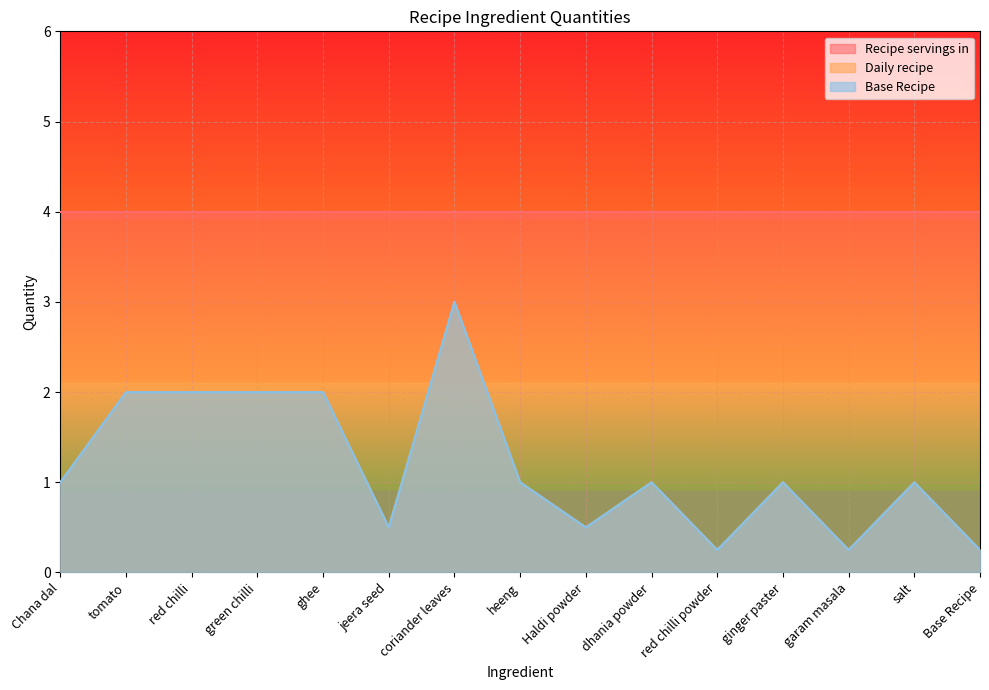

The value of Daily recipe at coriander leaves is 3.0. True or false?

True